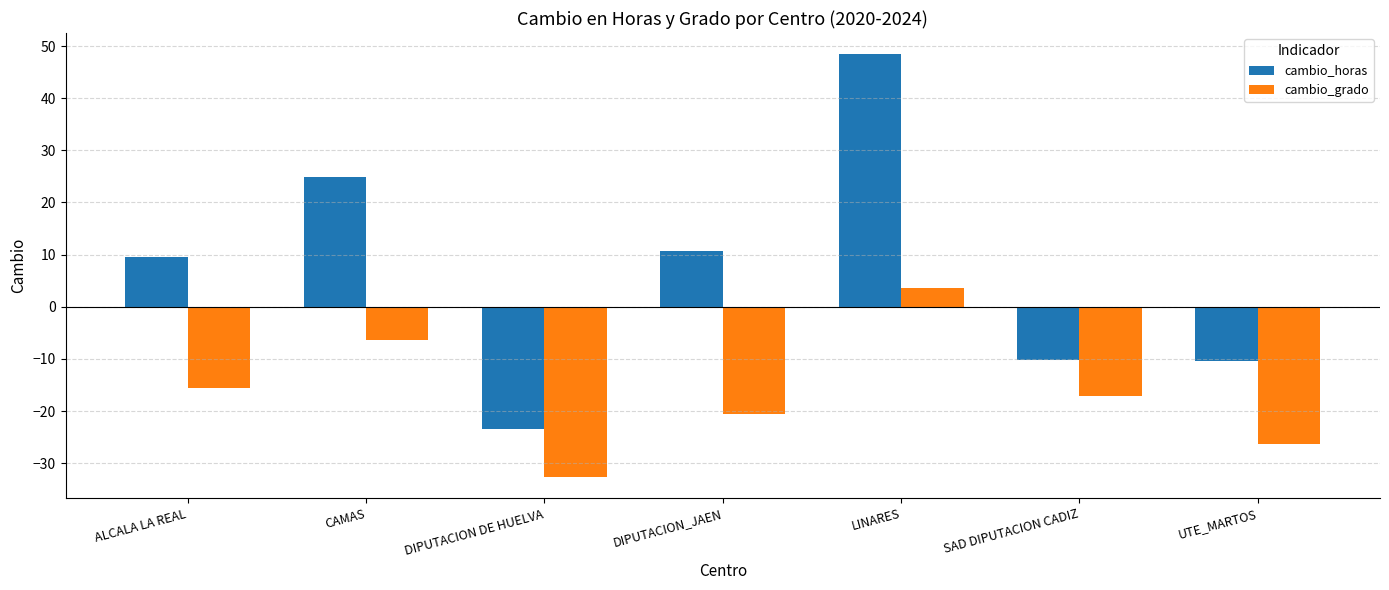

True or false: cambio_grado has a value of -20.5 at DIPUTACION_JAEN.

True